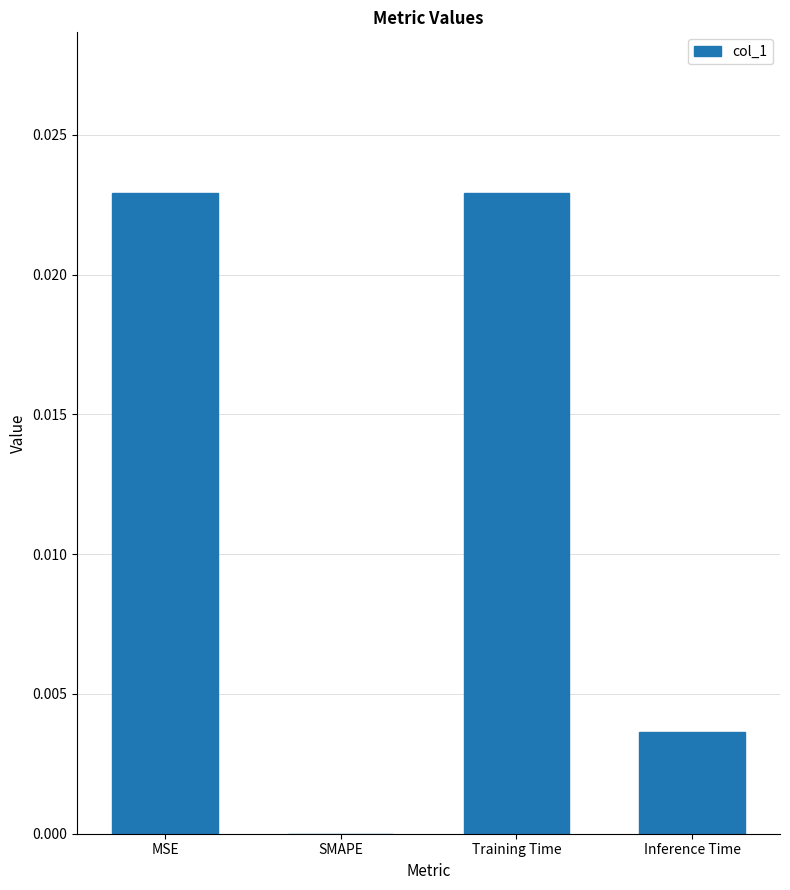

Is it true that the value at Inference Time is 0.0?

True